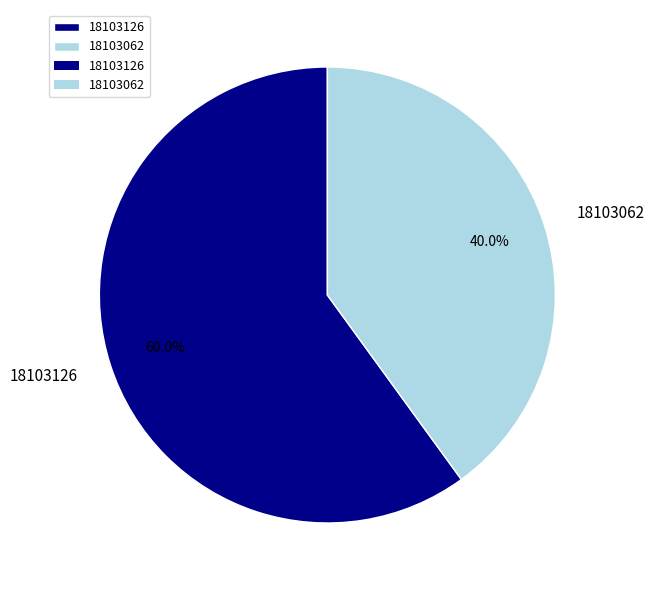

The 18103062 slice represents 40% of the pie. True or false?

True